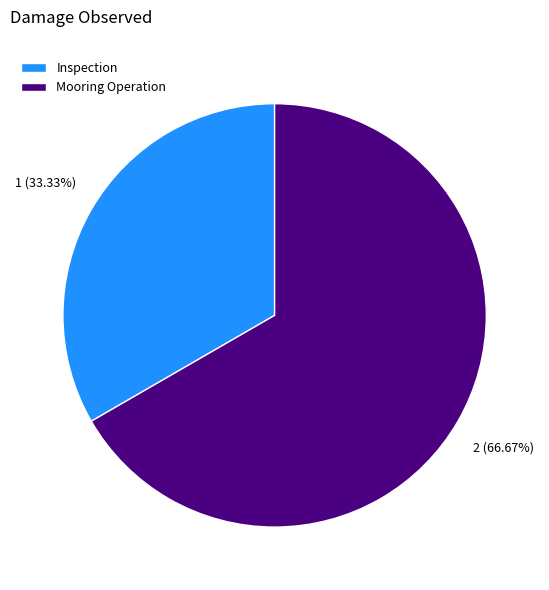

Combined, do Inspection and Mooring Operation account for over 50%?

Yes